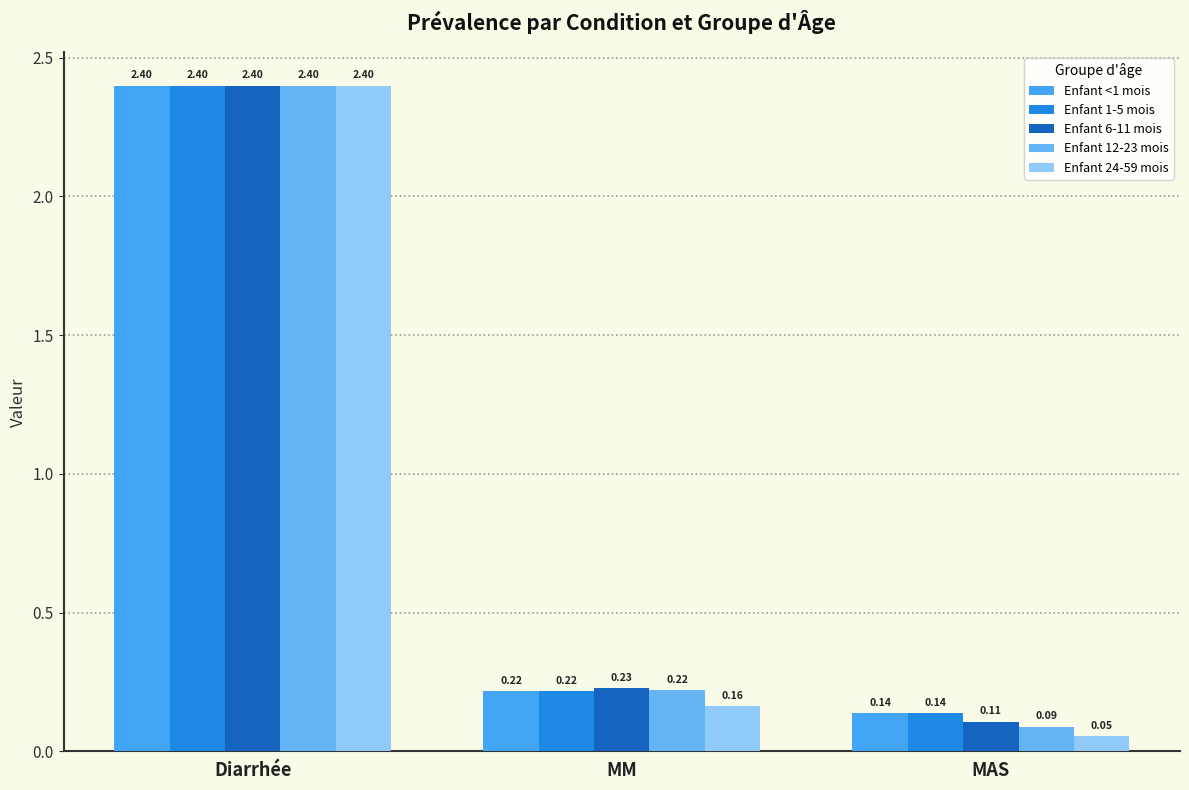

Which series changed the most between Diarrhée and MAS?

Enfant 24-59 mois